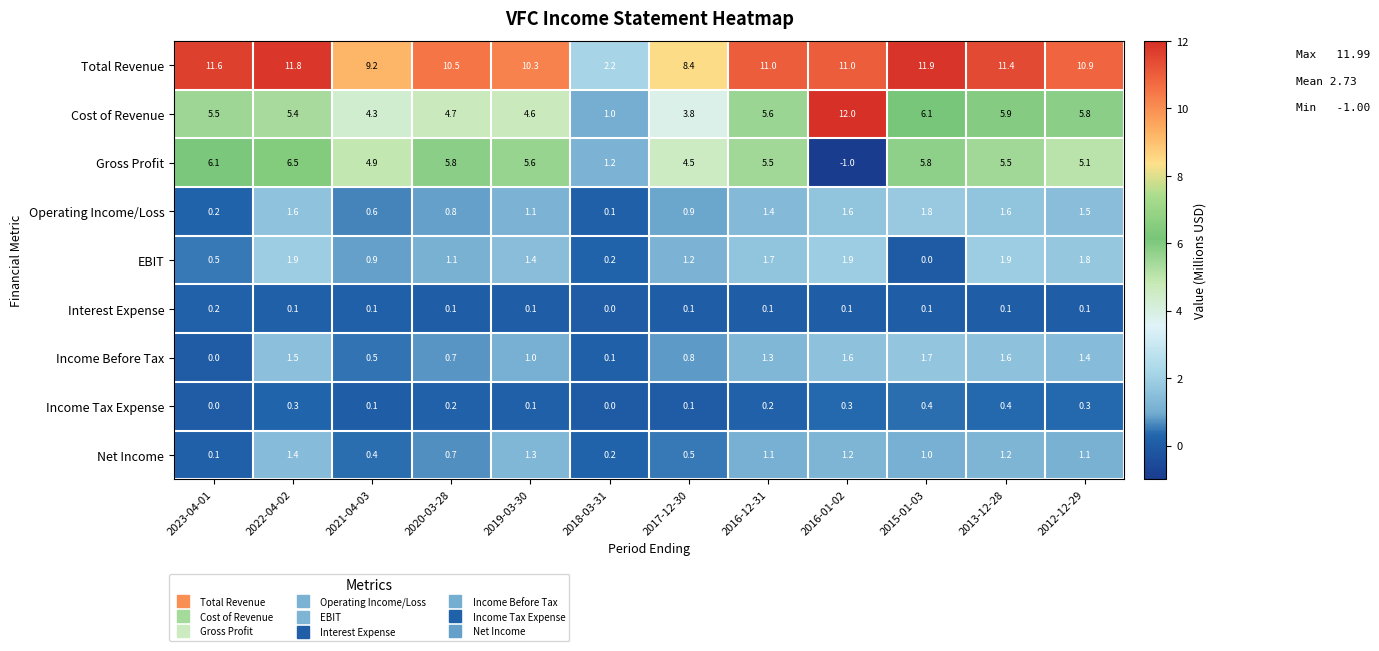

List the series in order of their peak value, highest first.

Cost of Revenue, Total Revenue, Gross Profit, EBIT, Operating Income/Loss, Income Before Tax, Net Income, Income Tax Expense, Interest Expense